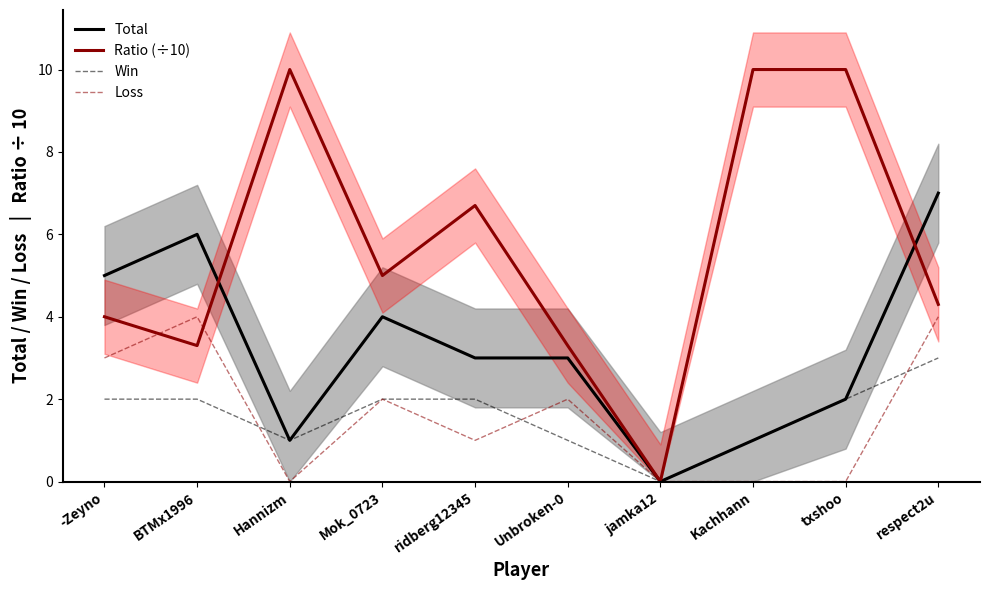

What is the approximate value of Ratio (÷10) at Kachhann?

10.0